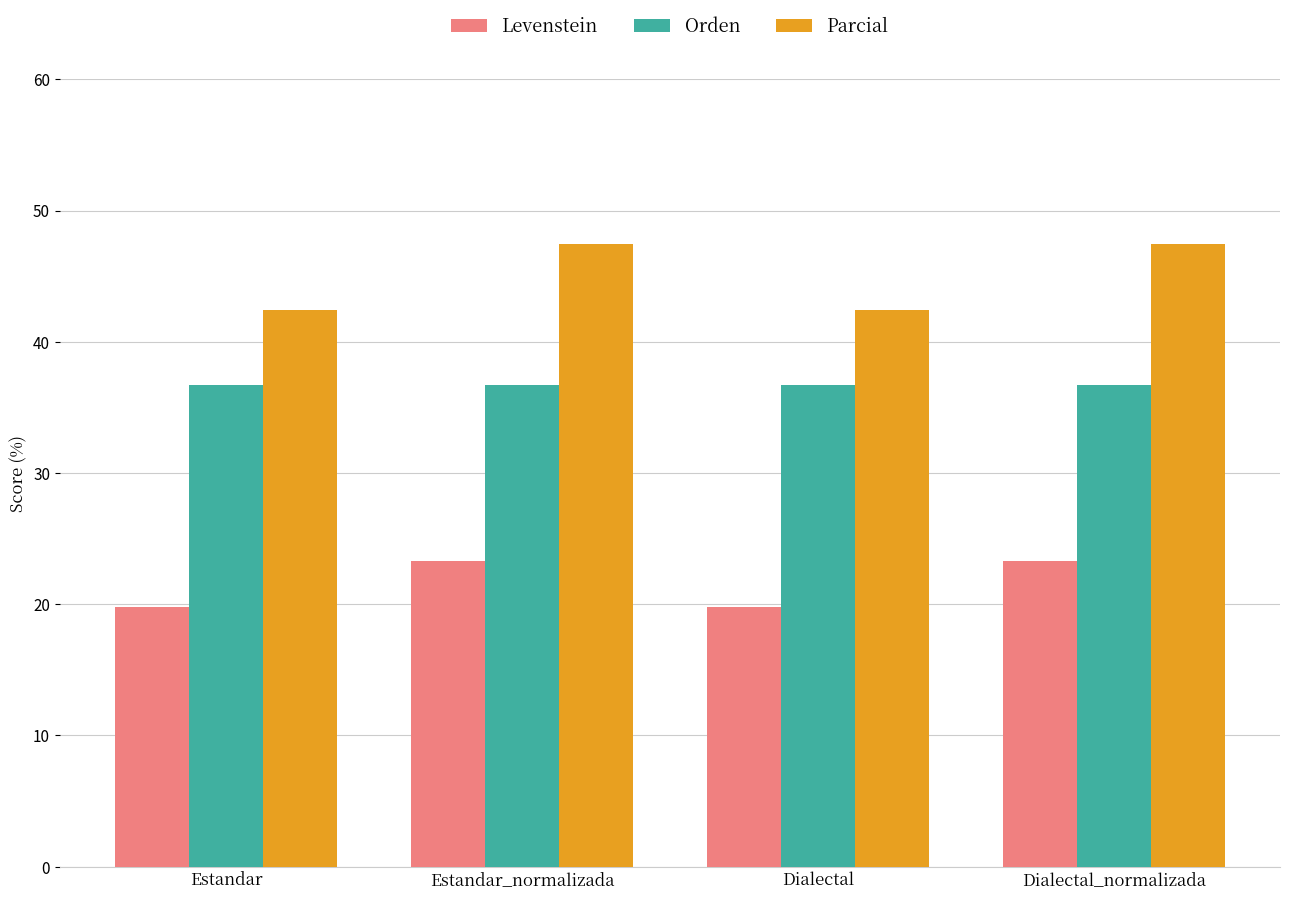

How many values in the Parcial series exceed 47?

2